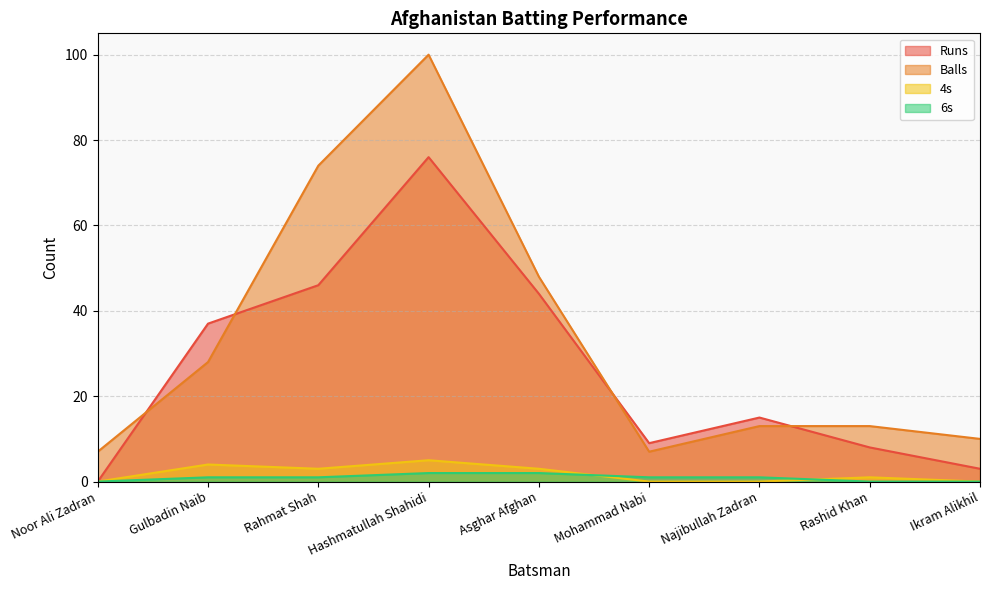

Does the chart have visible grid lines?

Yes